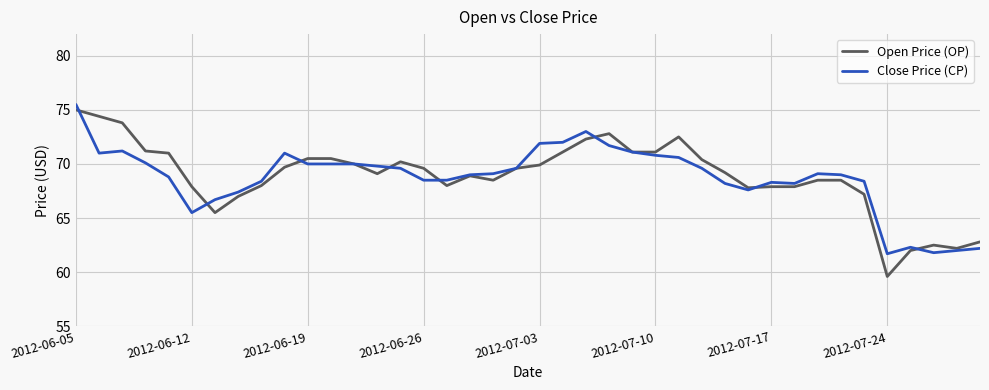

What is the minimum value for Close Price (CP)?

61.7